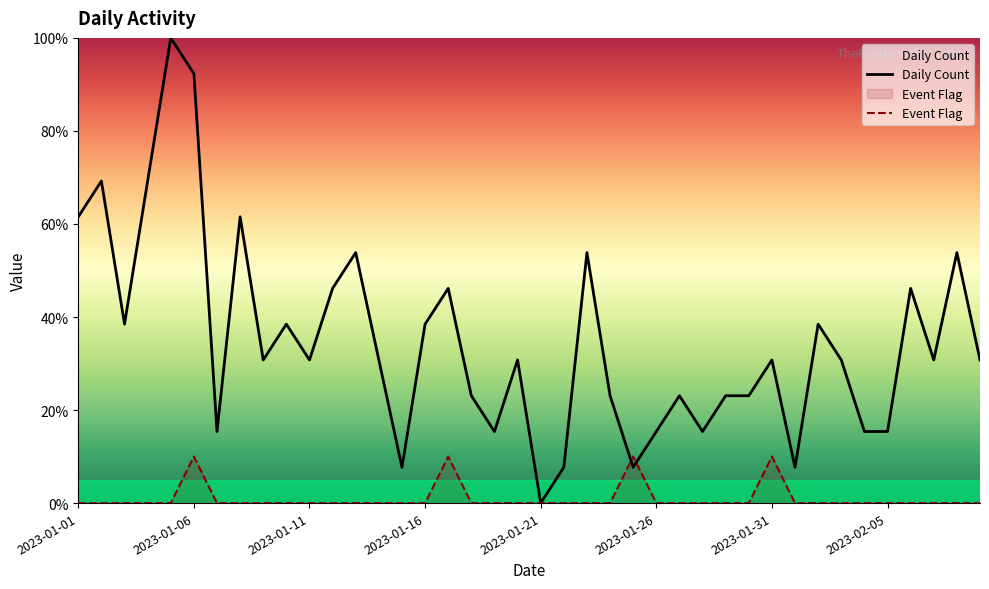

What is the maximum value for Event Flag?

10.0